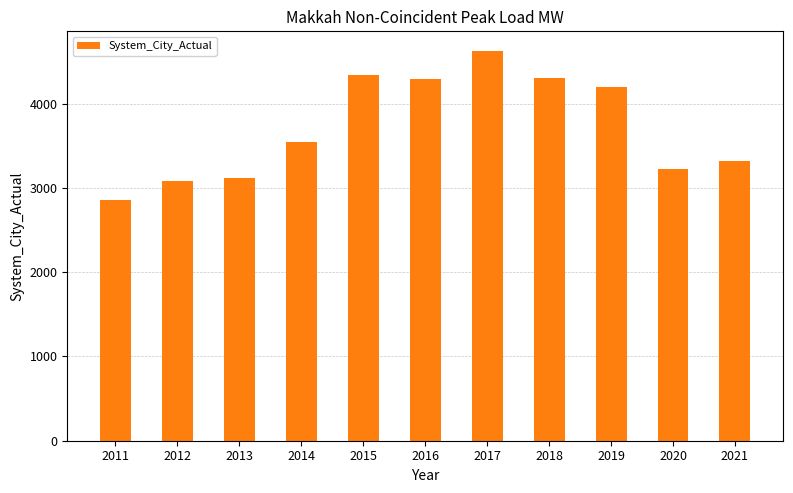

Where is the data nearest to the value 3743?

2014